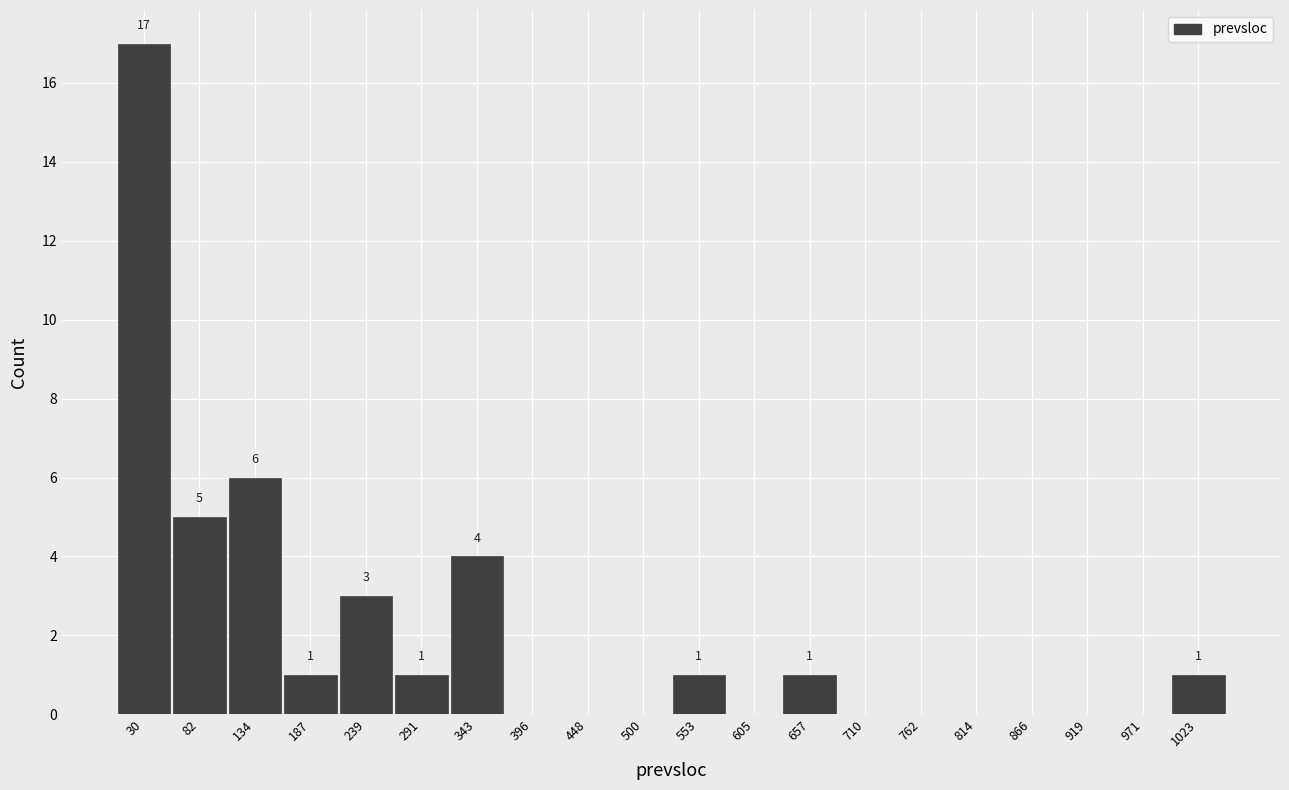

Over which range of the x-axis is the bar tallest?

0 to 60